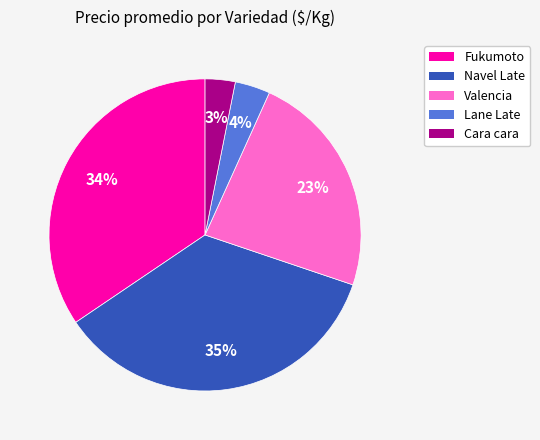

To the nearest percent, what is the difference between the largest and smallest slice percentages?

32%